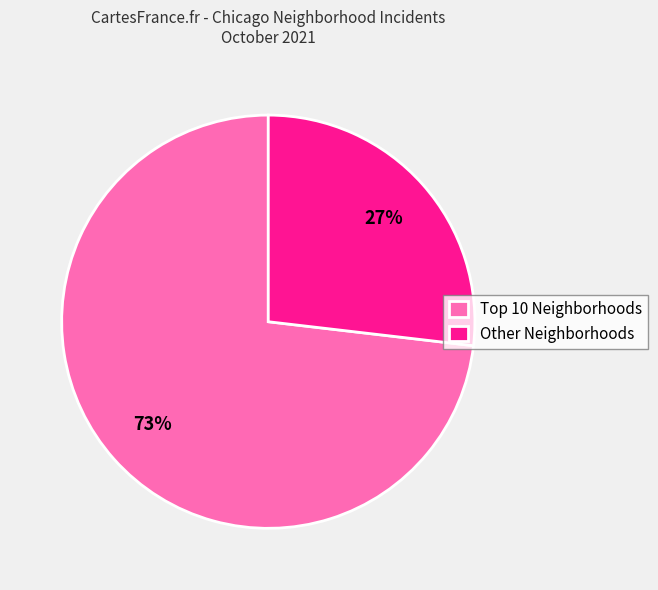

To the nearest percent, what portion does Other Neighborhoods represent?

27%